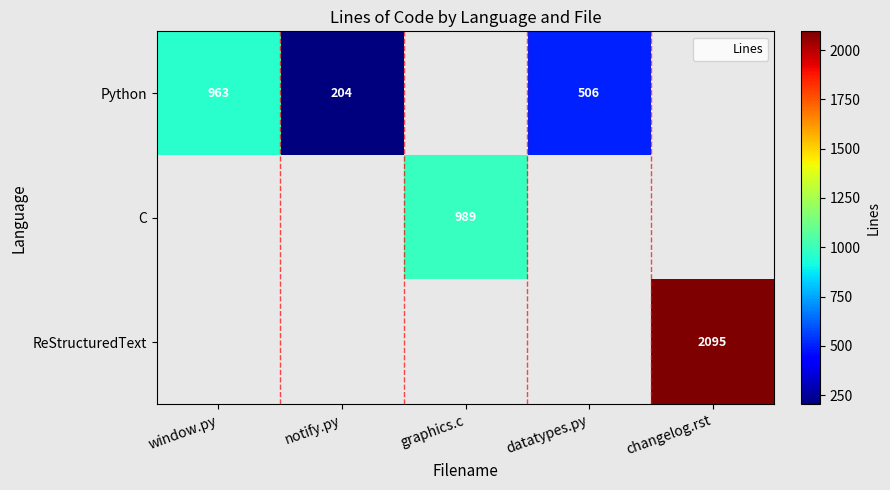

Which series has the largest range (max minus min)?

Python